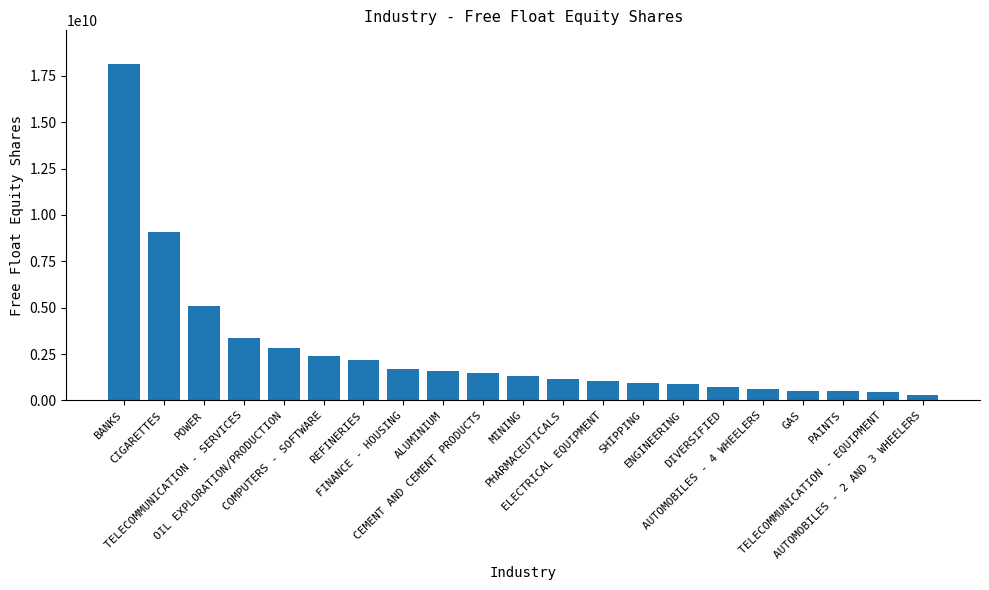

At which label is the value closest to 9208340940?

CIGARETTES